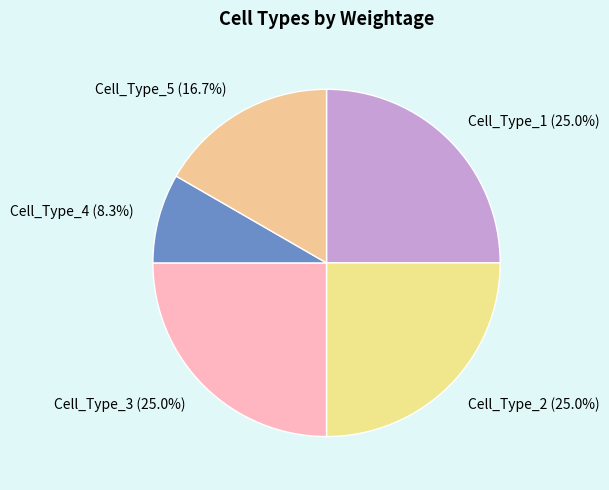

What is the smallest slice in the pie chart?

Cell_Type_4